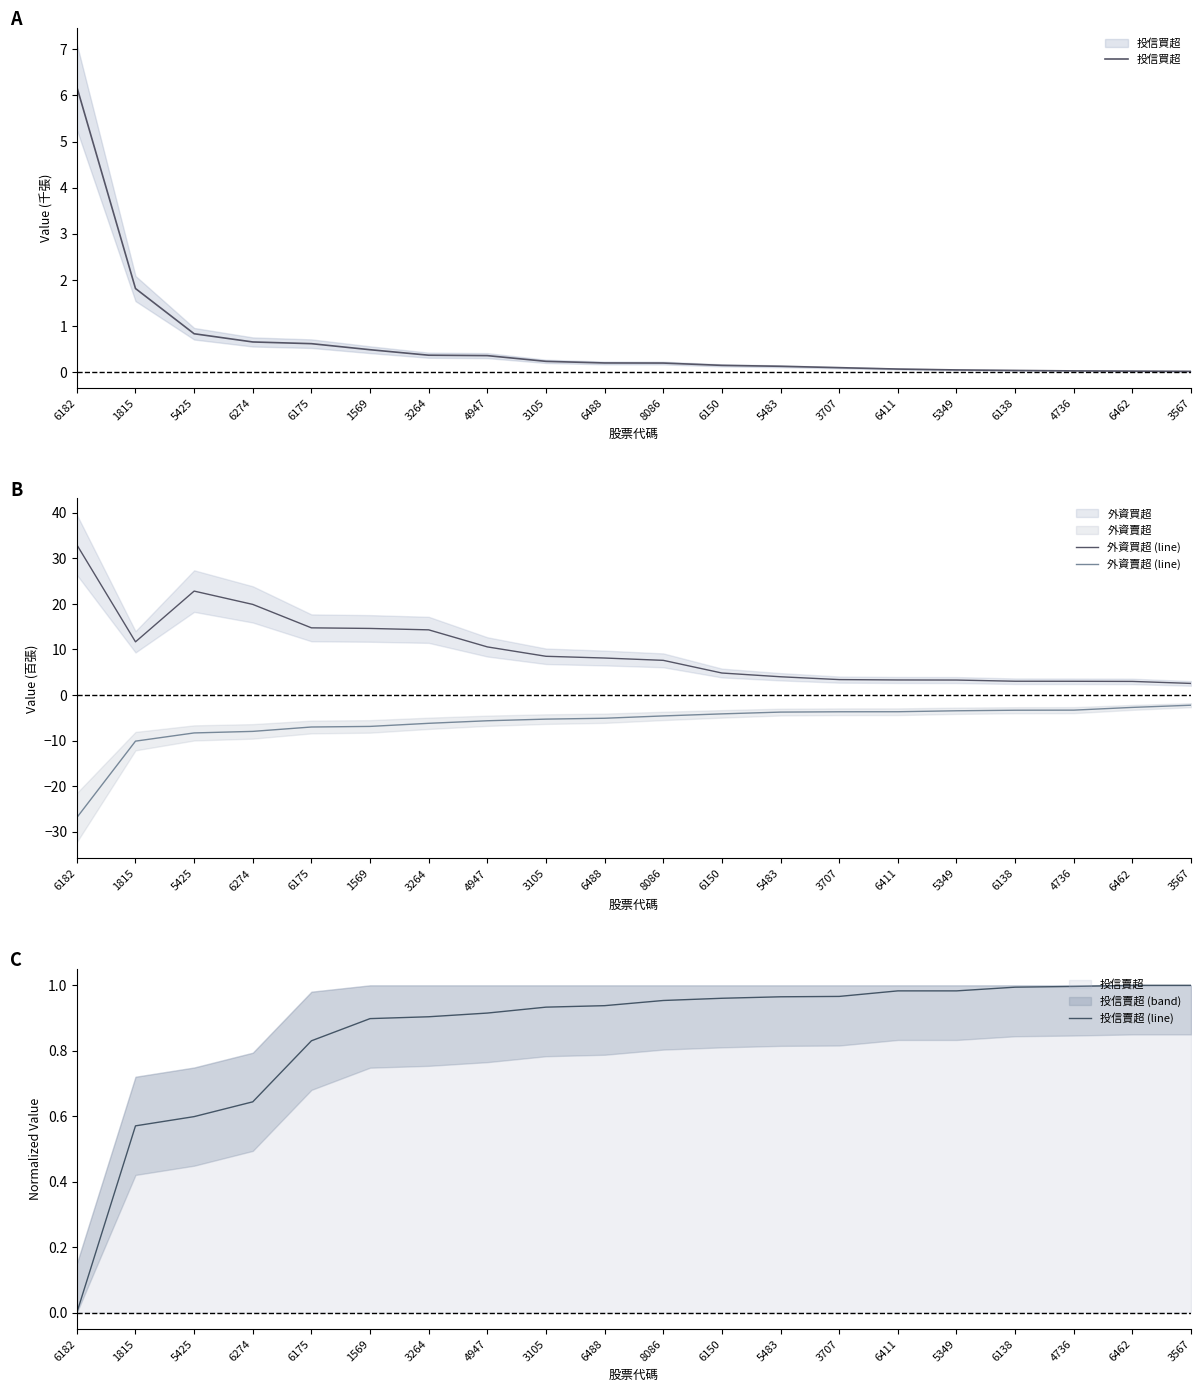

At which label is 投信買超 closest to 3?

1815